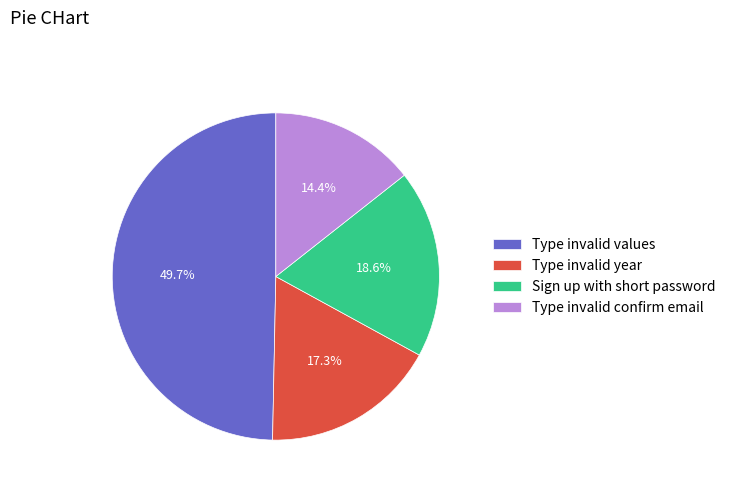

How much of the chart is everything except Type invalid year?

82.7%